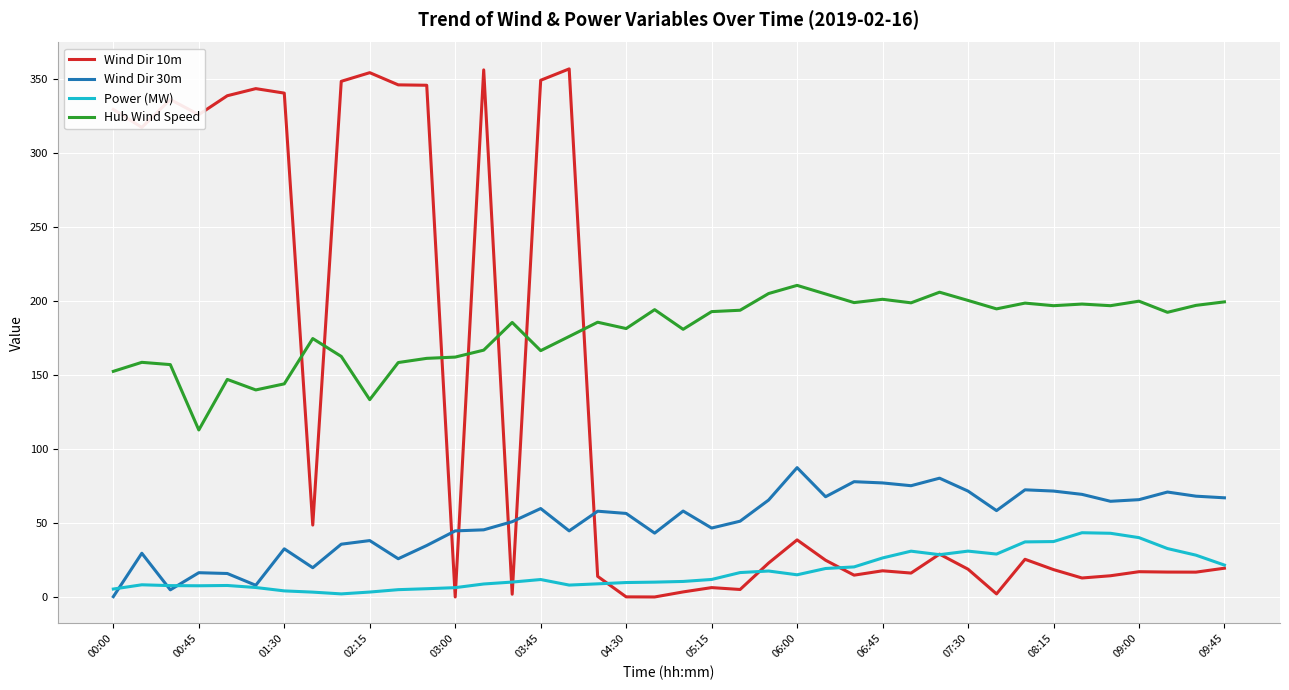

Which series has the largest range (max minus min)?

Wind Dir 10m